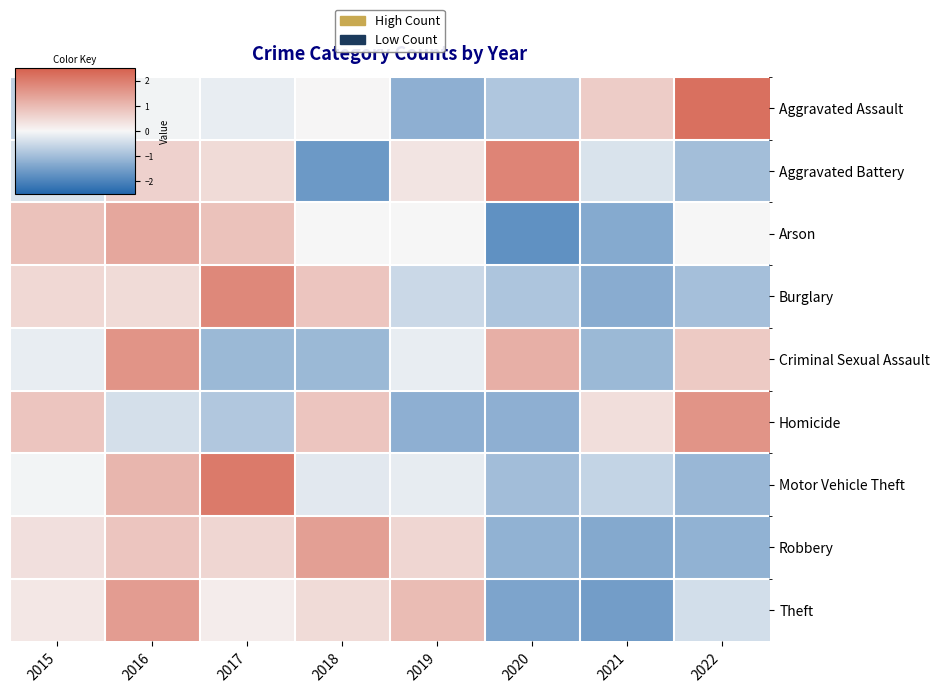

What is the total value across all series at 2017?

3.9